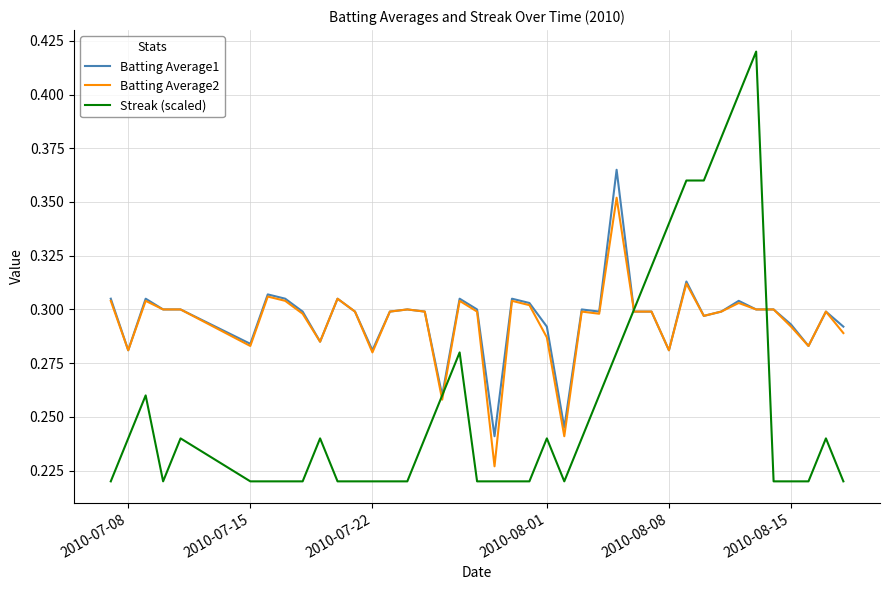

What is the difference between the second highest and second lowest values in the Batting Average1 series?

0.1